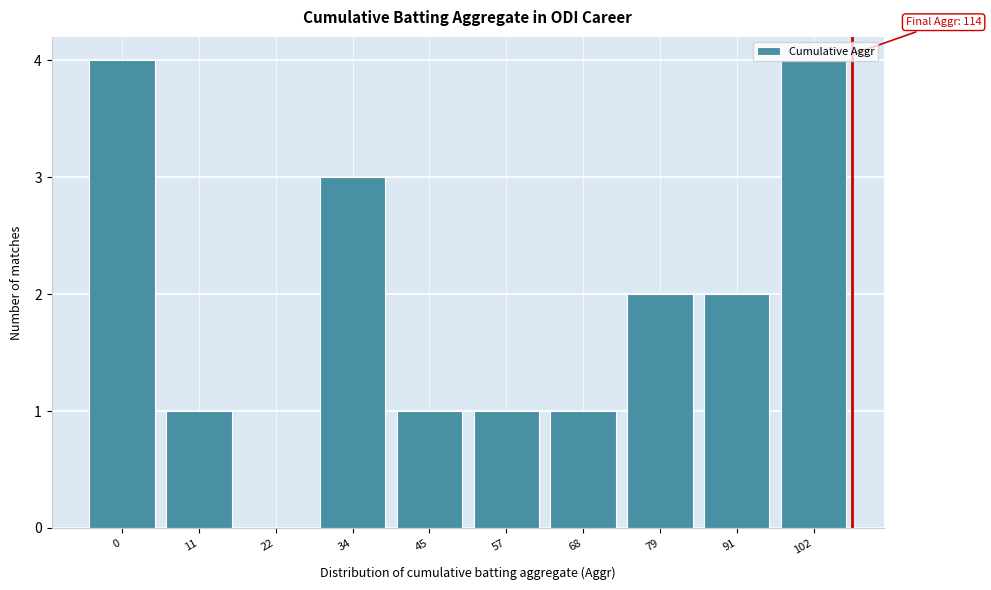

The chart shows a value of 1 at 0. True or false?

False